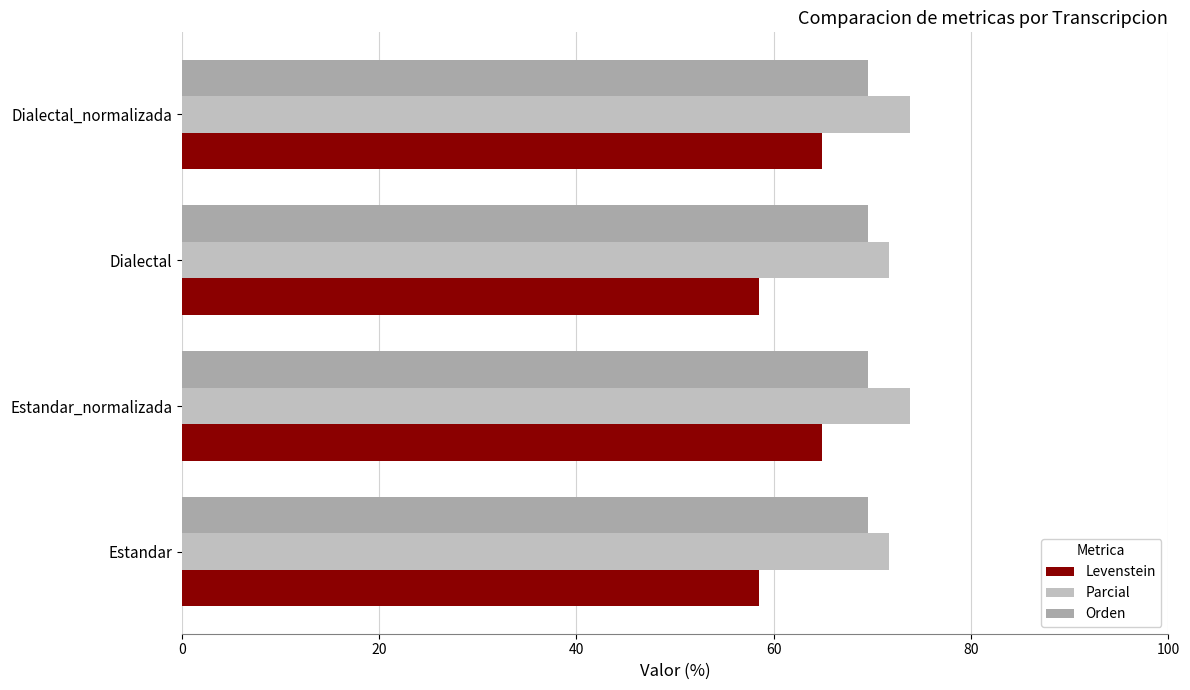

What is the value of the Levenstein bar at the 2nd from the left?

64.9